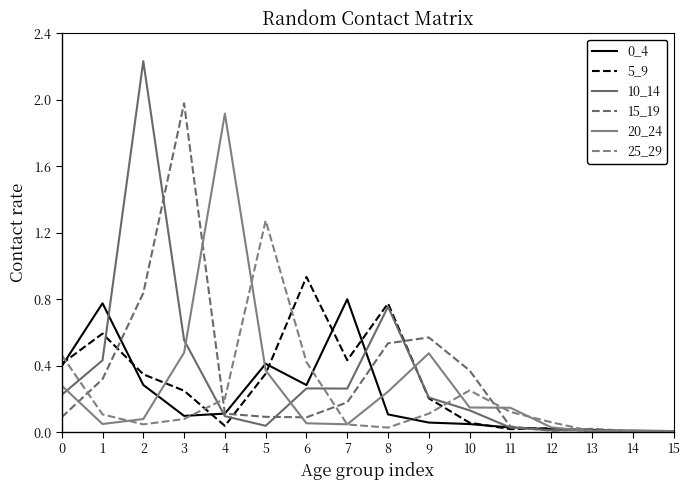

Where is the first local maximum for 20_24?

4